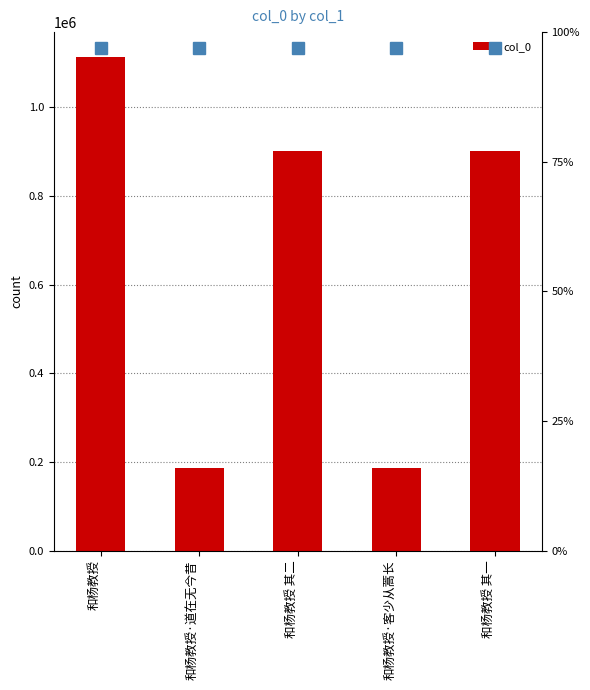

Reading left to right, what are all the values shown in this chart?

和杨教授=1113133	和杨教授·道在无今昔=186471	和杨教授 其二=900406	和杨教授·客少从蒿长=186650	和杨教授 其一=900407